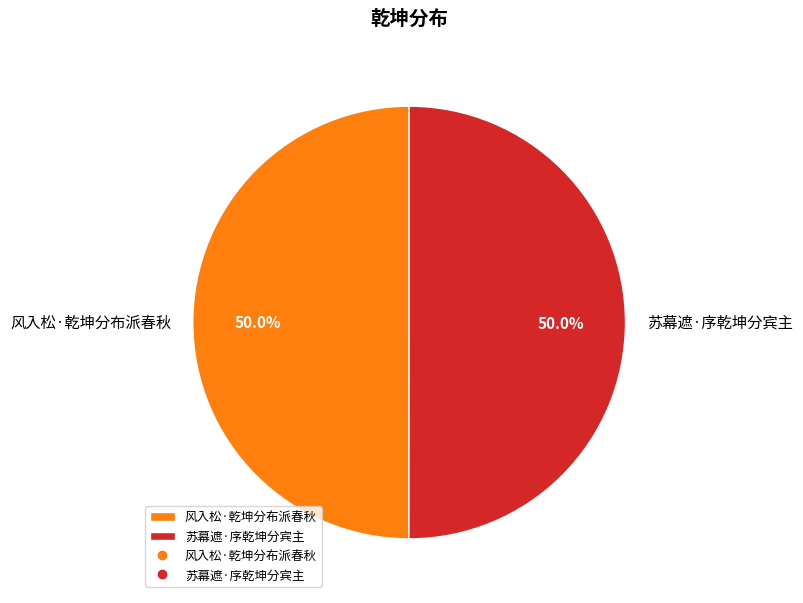

Approximately how many times larger is the value at 风入松·乾坤分布派春秋 compared to 苏幕遮·序乾坤分宾主?

1.0